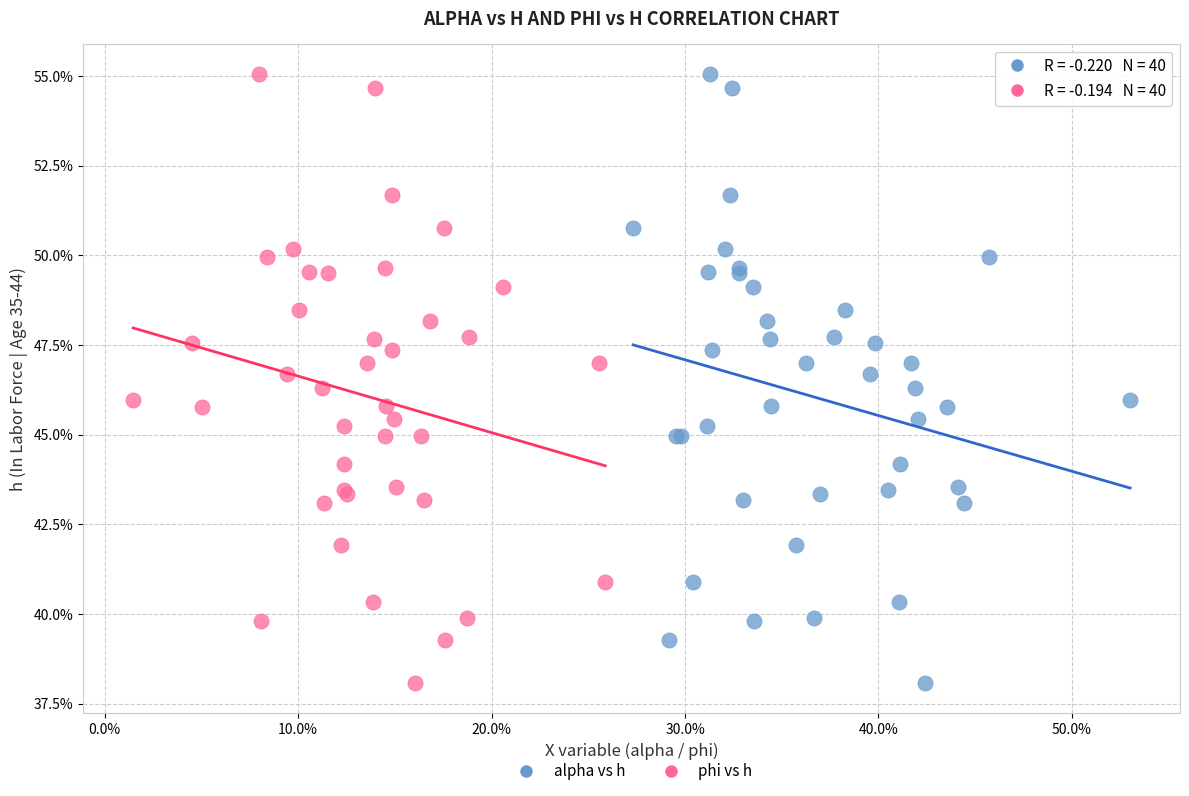

What are all the series names shown in the legend?

alpha vs h, phi vs h